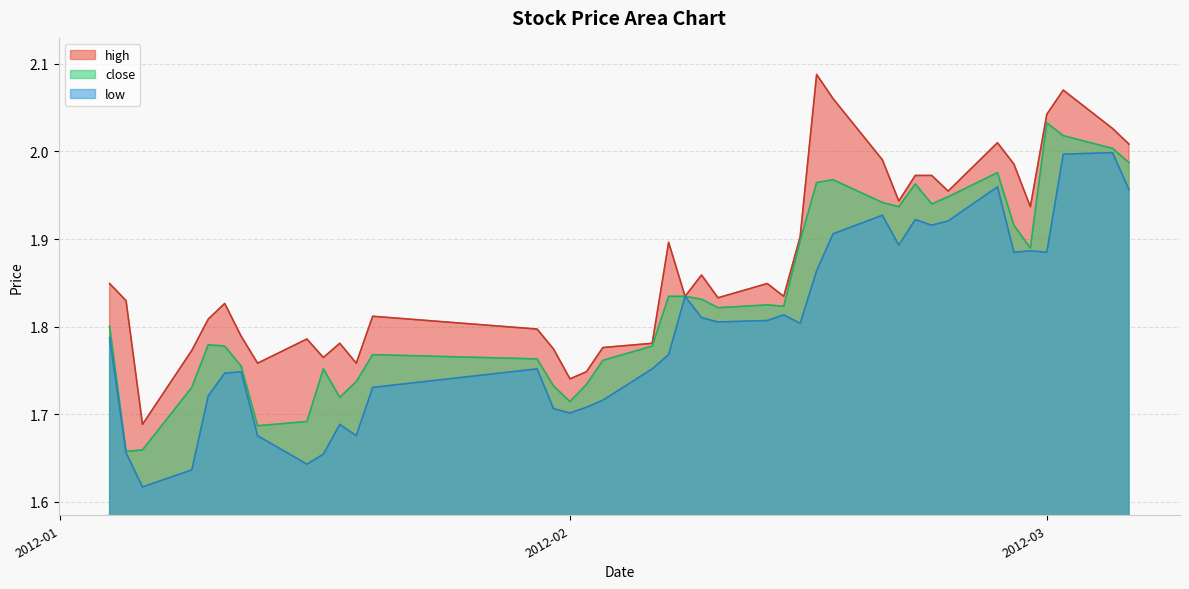

Which series has the largest range (max minus min)?

high